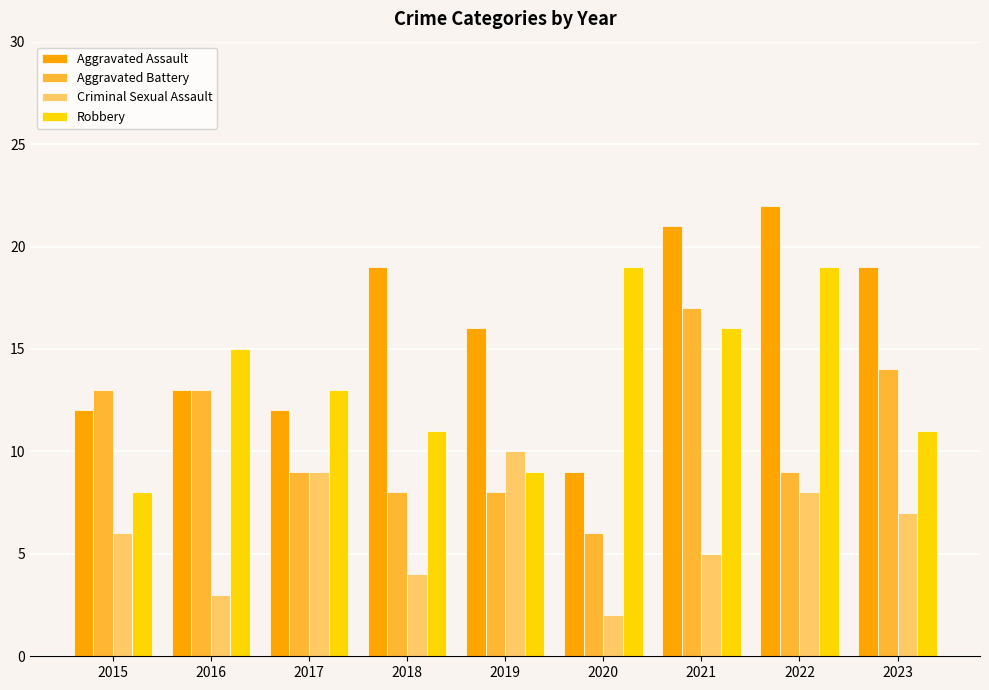

What is the highest value of the Robbery series?

19